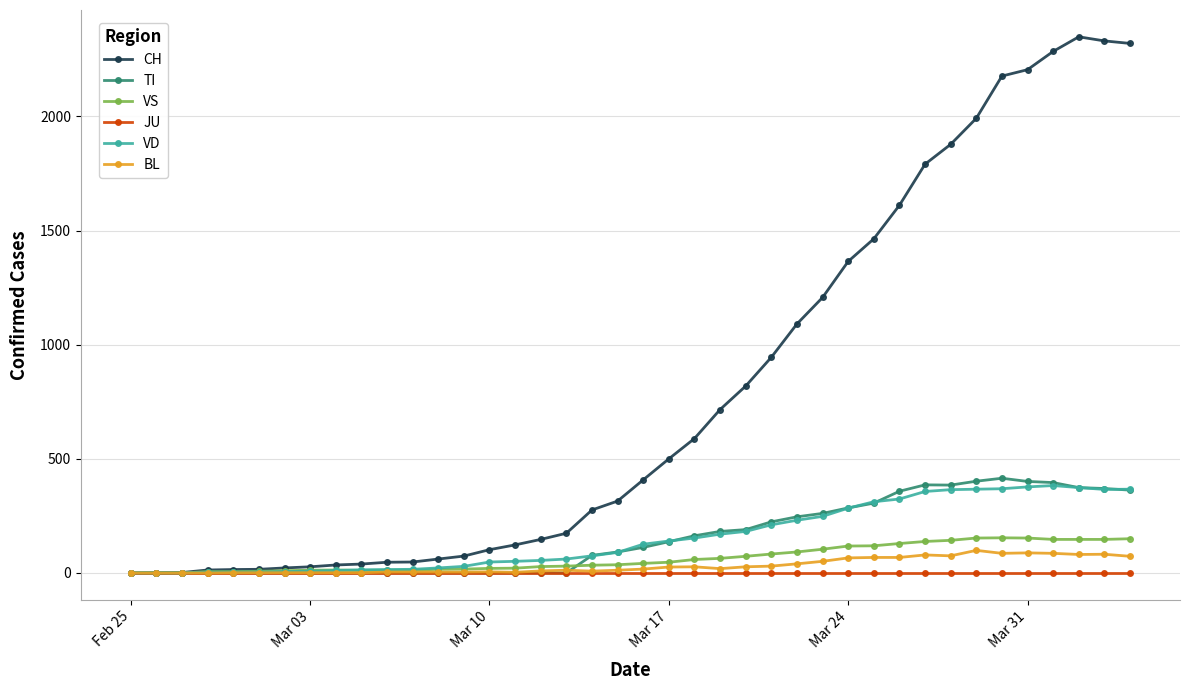

True or false: BL has more than 0 interior local peaks.

True